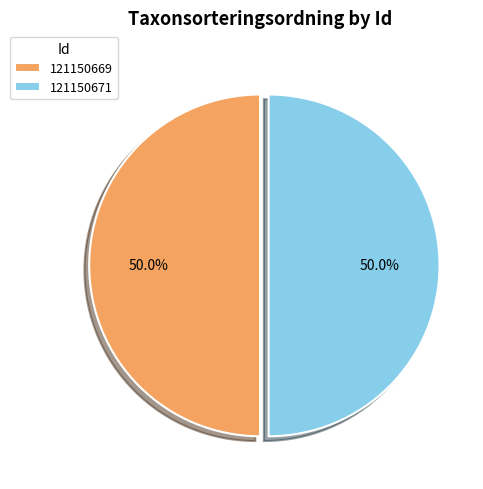

Do 121150669 and 121150671 together represent more than half of the pie?

Yes